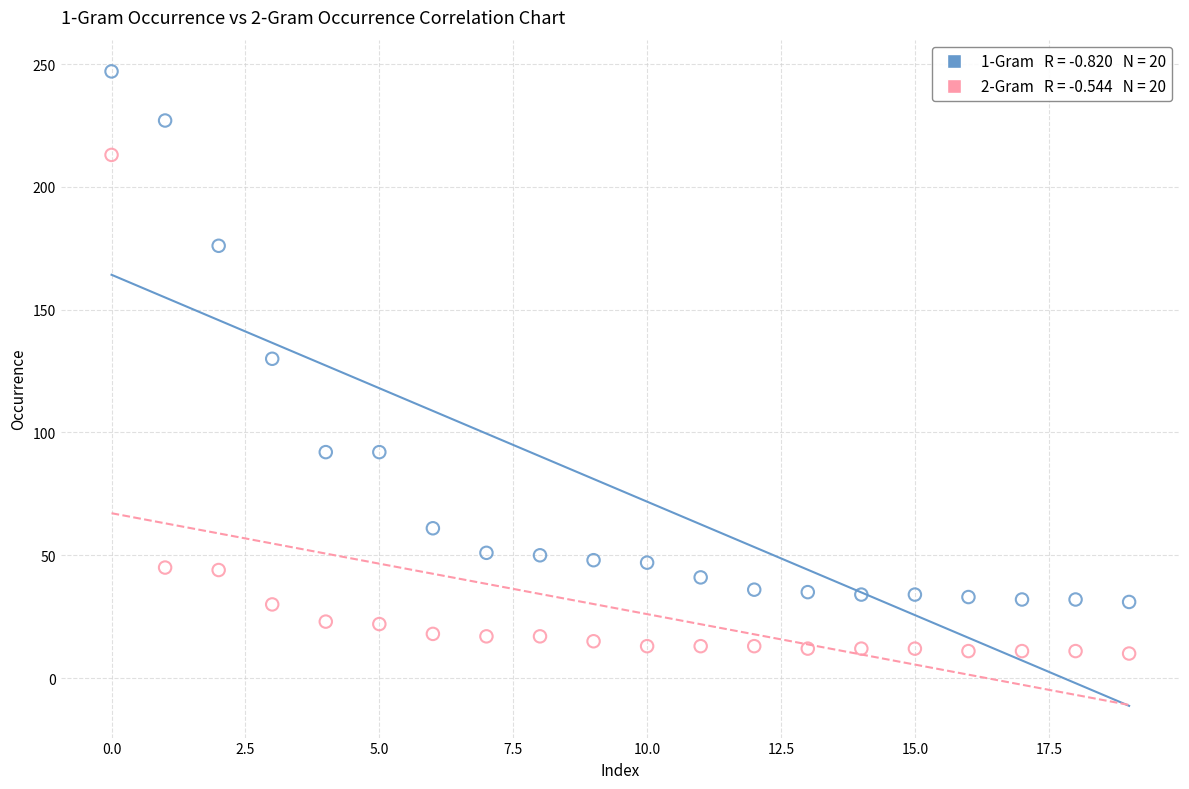

Across all data points, what is the range of Y values (max minus min)?

237